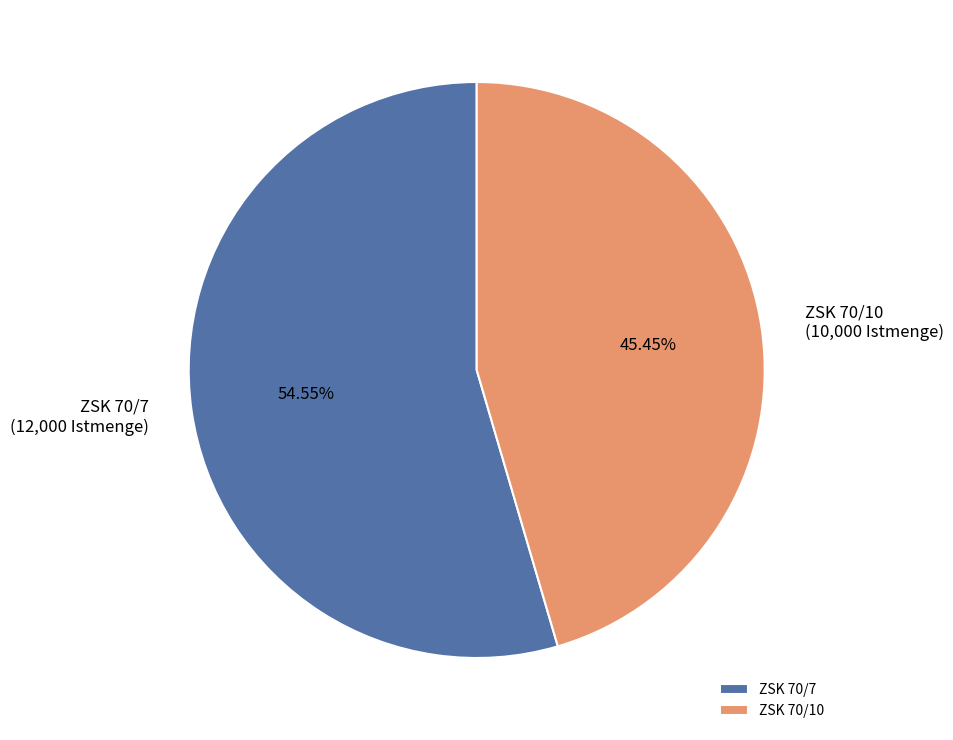

What is the total percentage of ZSK 70/10 and ZSK 70/7?

100.0%